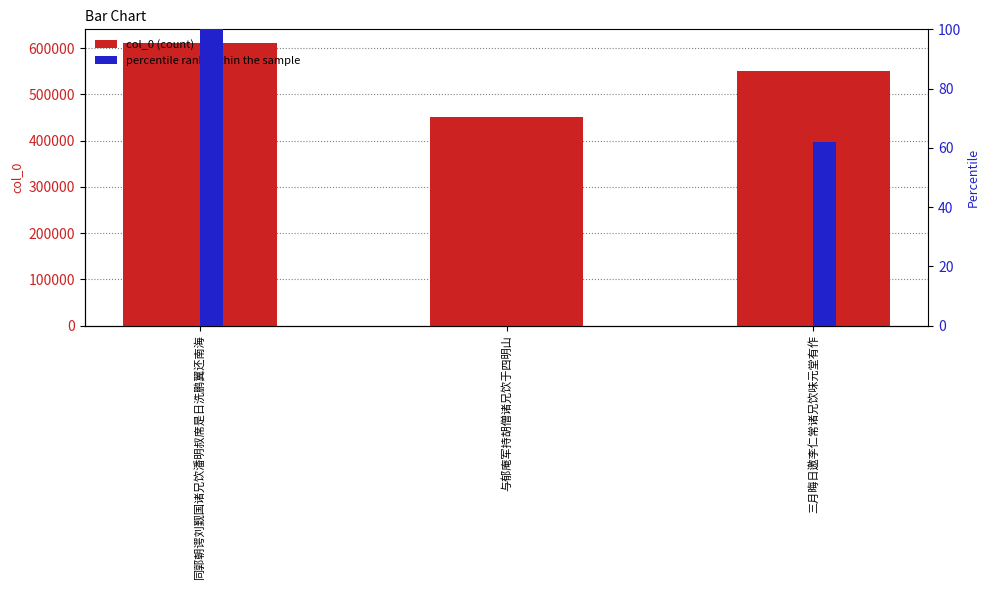

What is the label of the 3rd bar from the left?

三月晦日邀李仁常诸兄饮味元堂有作